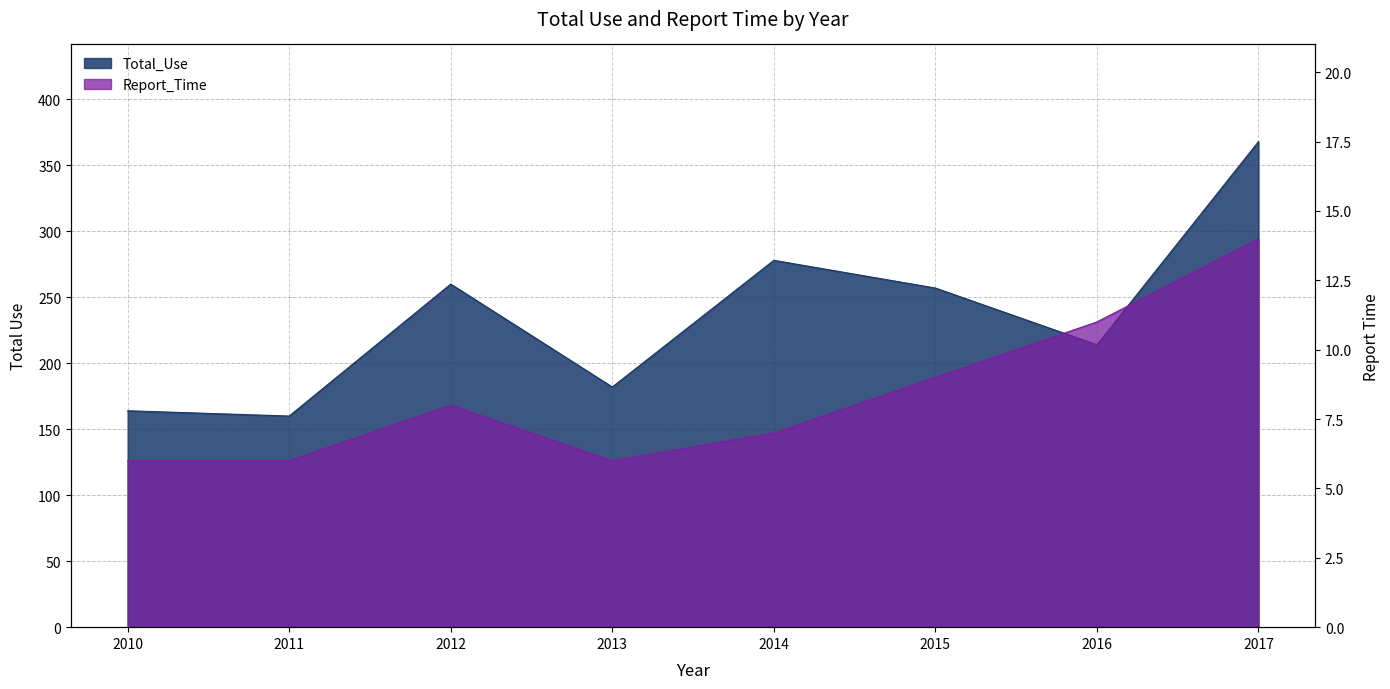

True or false: Total_Use and Report_Time intersect in this chart.

False